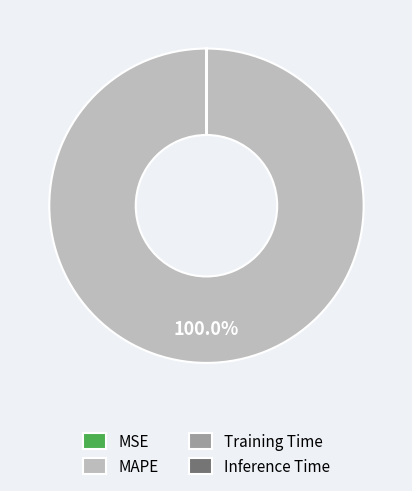

What is the largest slice in the pie chart?

MAPE